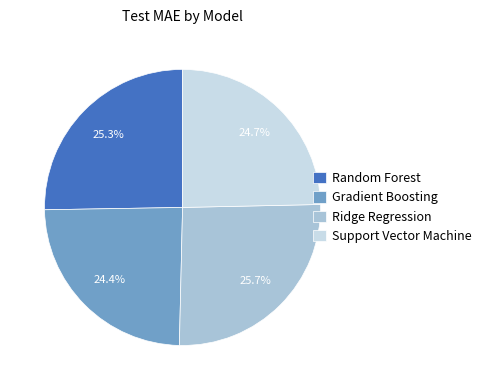

Does any single category account for the majority?

No